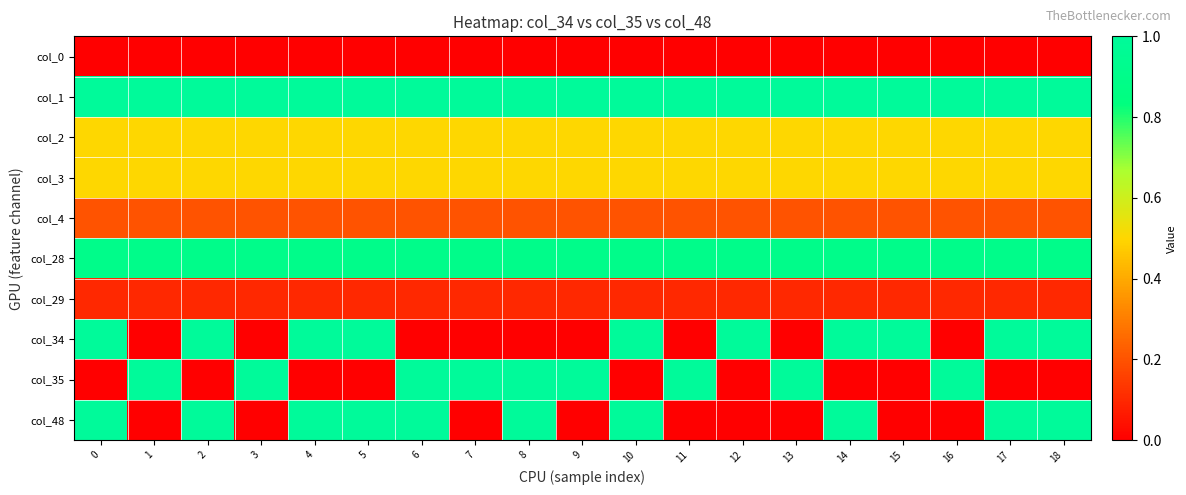

Reading left to right, transcribe all the data shown in this chart.

row_0: 0.0	0.0	0.0	0.0	0.0	0.0	0.0	0.0	0.0	0.0	0.0	0.0	0.0	0.0	0.0	0.0	0.0	0.0	0.0
row_1: 1.0	1.0	1.0	1.0	1.0	1.0	1.0	1.0	1.0	1.0	1.0	1.0	1.0	1.0	1.0	1.0	1.0	1.0	1.0
row_2: 0.5	0.5	0.5	0.5	0.5	0.5	0.5	0.5	0.5	0.5	0.5	0.5	0.5	0.5	0.5	0.5	0.5	0.5	0.5
row_3: 0.5	0.5	0.5	0.5	0.5	0.5	0.5	0.5	0.5	0.5	0.5	0.5	0.5	0.5	0.5	0.5	0.5	0.5	0.5
row_4: 0.2	0.2	0.2	0.2	0.2	0.2	0.2	0.2	0.2	0.2	0.2	0.2	0.2	0.2	0.2	0.2	0.2	0.2	0.2
row_5: 0.9	0.9	0.9	0.9	0.9	0.9	0.9	0.9	0.9	0.9	0.9	0.9	0.9	0.9	0.9	0.9	0.9	0.9	0.9
row_6: 0.1	0.1	0.1	0.1	0.1	0.1	0.1	0.1	0.1	0.1	0.1	0.1	0.1	0.1	0.1	0.1	0.1	0.1	0.1
row_7: 1.0	0.0	1.0	0.0	1.0	1.0	0.0	0.0	0.0	0.0	1.0	0.0	1.0	0.0	1.0	1.0	0.0	1.0	1.0
row_8: 0.0	1.0	0.0	1.0	0.0	0.0	1.0	1.0	1.0	1.0	0.0	1.0	0.0	1.0	0.0	0.0	1.0	0.0	0.0
row_9: 1.0	0.0	1.0	0.0	1.0	1.0	1.0	0.0	1.0	0.0	1.0	0.0	0.0	0.0	1.0	0.0	0.0	1.0	1.0